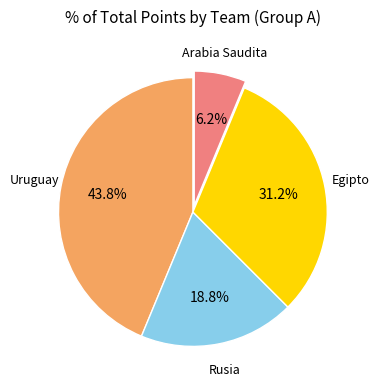

How many slices are in this pie chart?

4